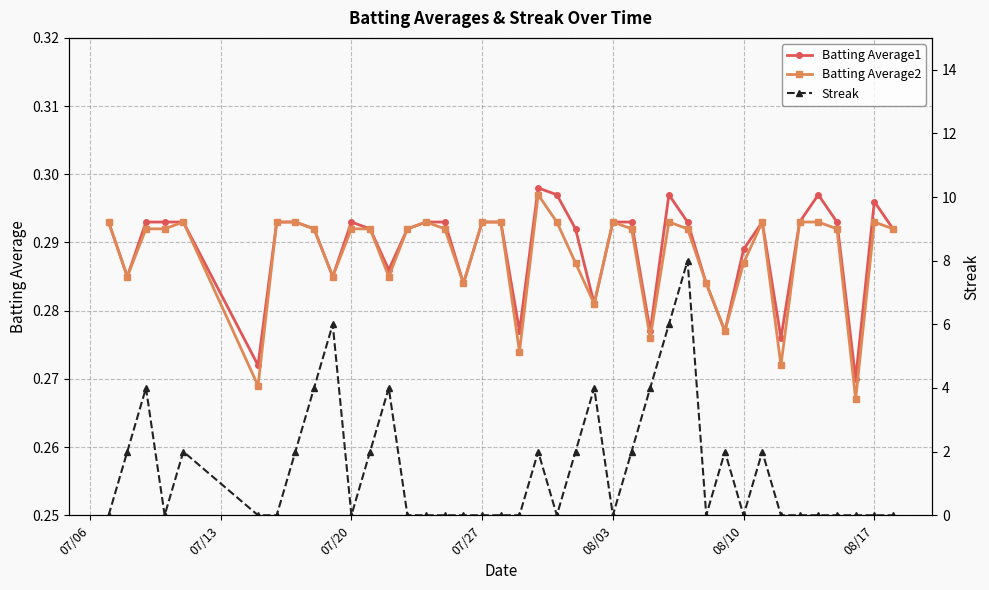

Rank the series by their maximum value, from lowest to highest.

Batting Average2, Batting Average1, Streak